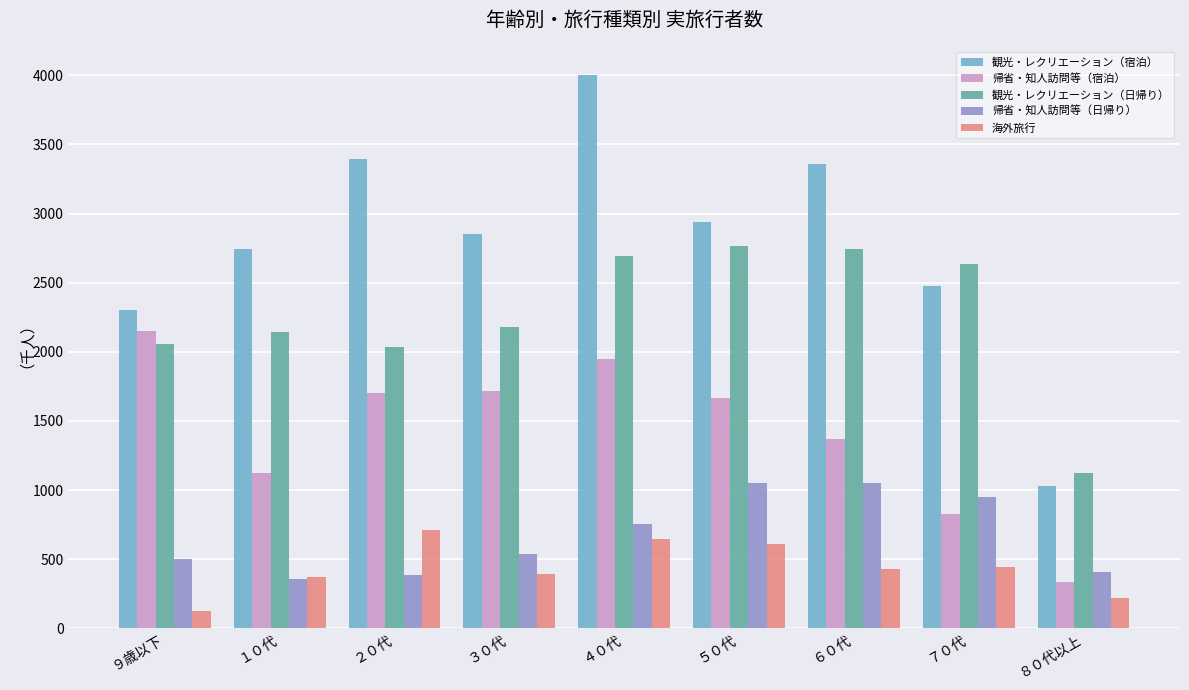

Between １０代 and ６０代, which series saw the biggest shift?

帰省・知人訪問等（日帰り）